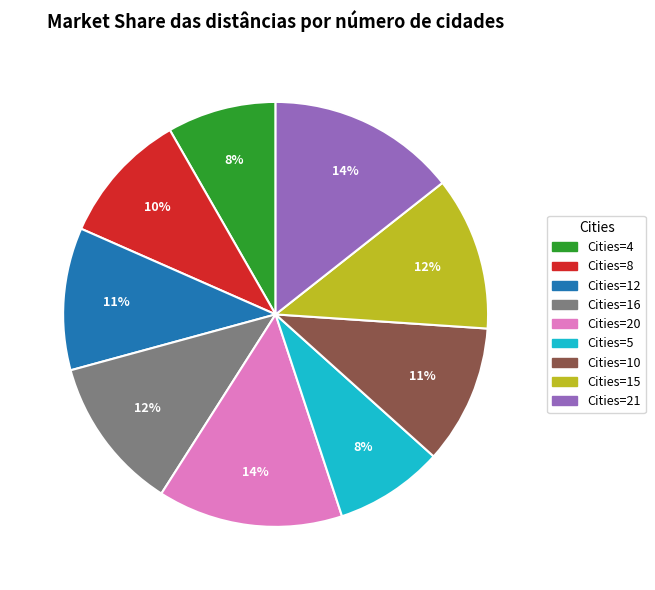

How many slices are in this pie chart?

9